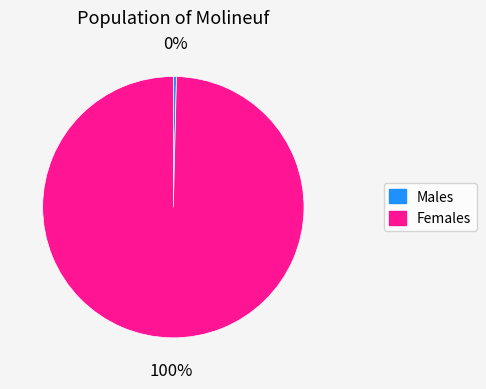

Is there any slice that represents more than half of the pie?

Yes